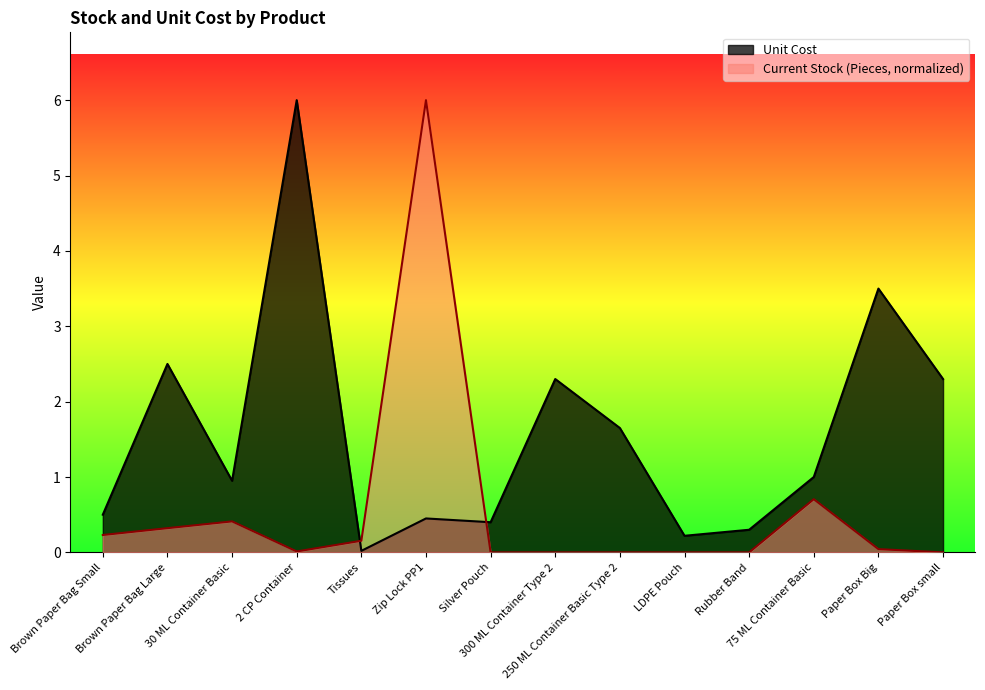

What is the maximum value for Unit Cost?

6.0